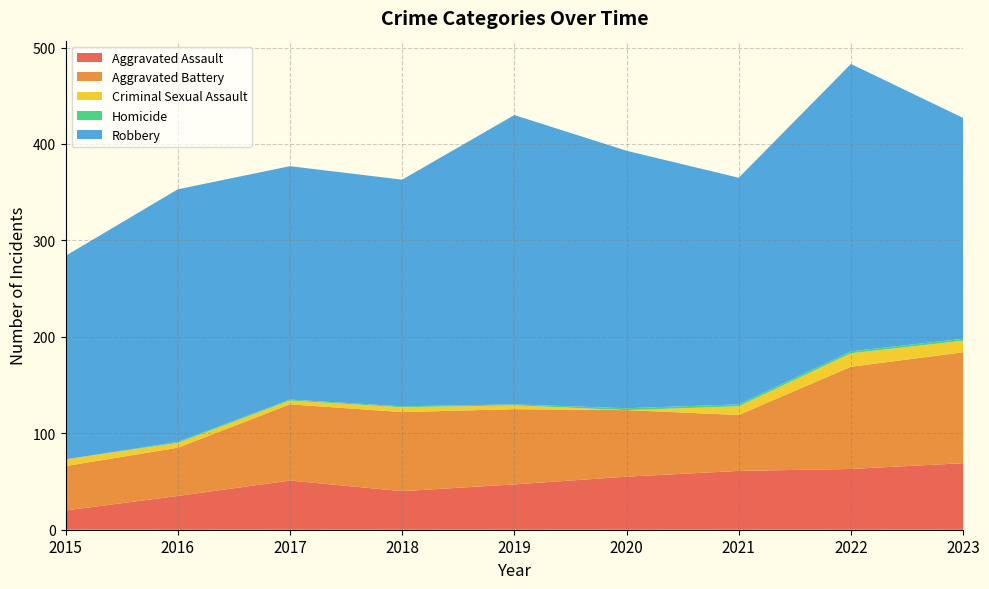

Reading left to right, what are all the values shown in this chart?

Aggravated Assault: 20	35	51	40	47	55	61	63	69
Aggravated Battery: 46	50	79	82	78	69	58	106	115
Criminal Sexual Assault: 7	5	4	5	4	0	9	14	12
Homicide: 0	1	1	1	1	2	2	2	2
Robbery: 211	262	242	235	300	267	235	298	229